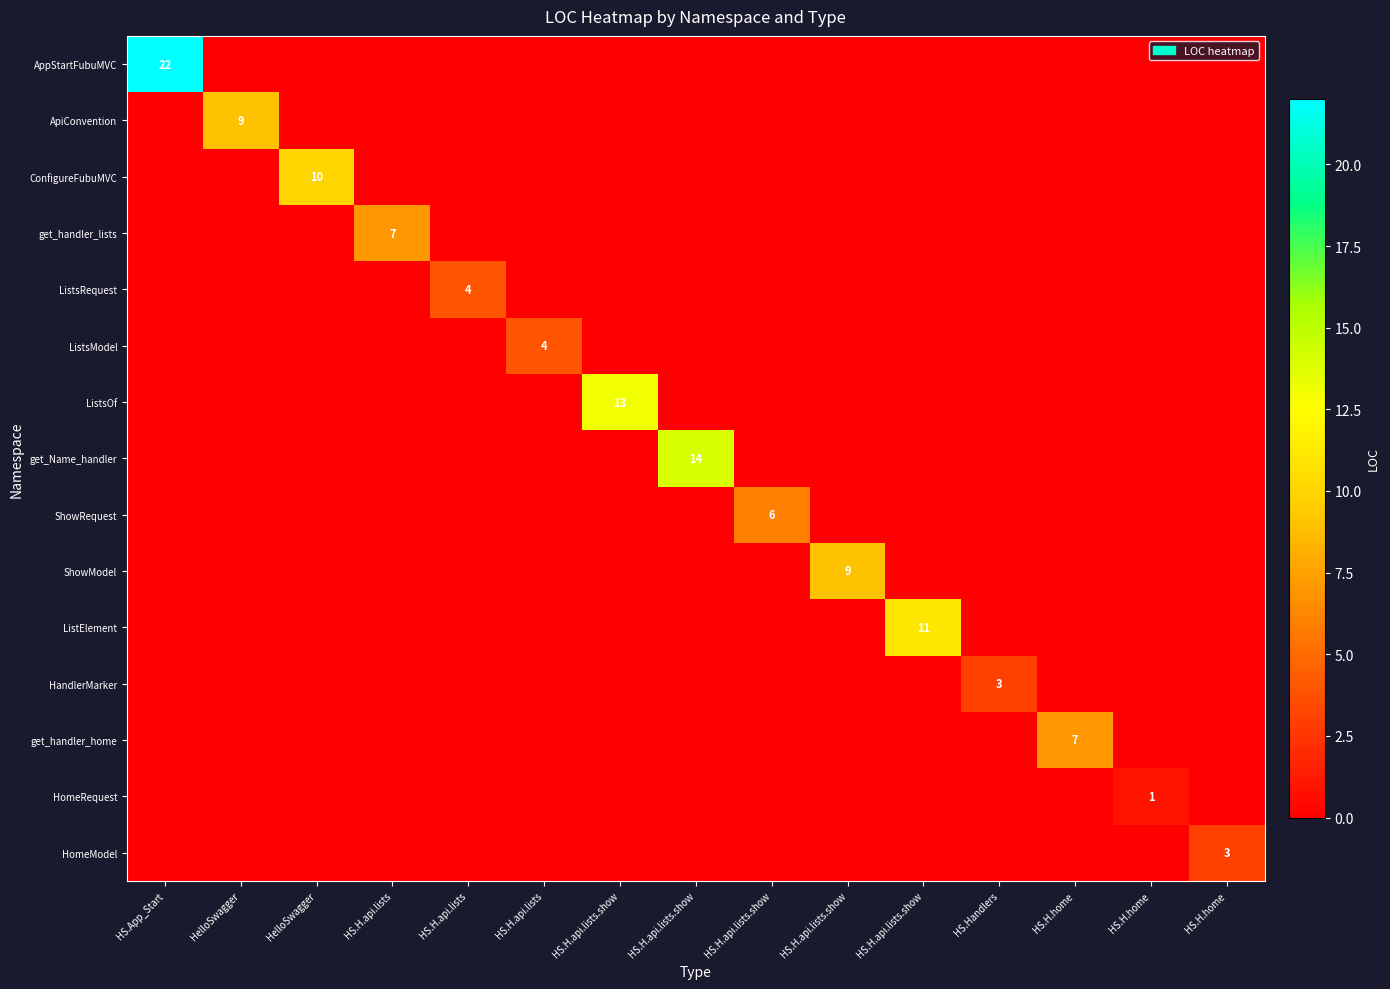

At which label is ListsRequest closest to 2?

HS.App_Start